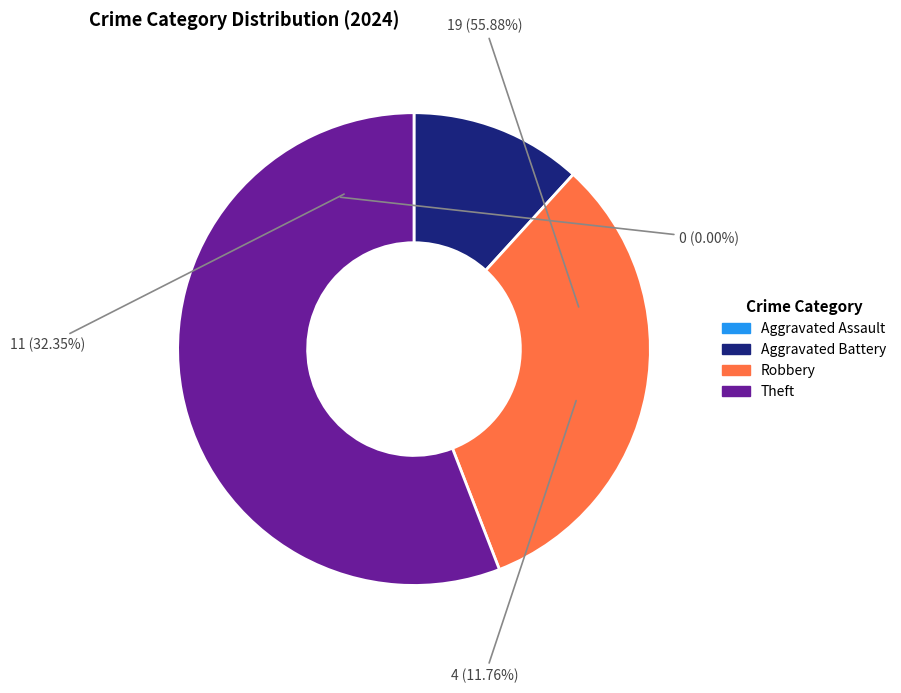

Do Aggravated Battery and Robbery together represent more than half of the pie?

No